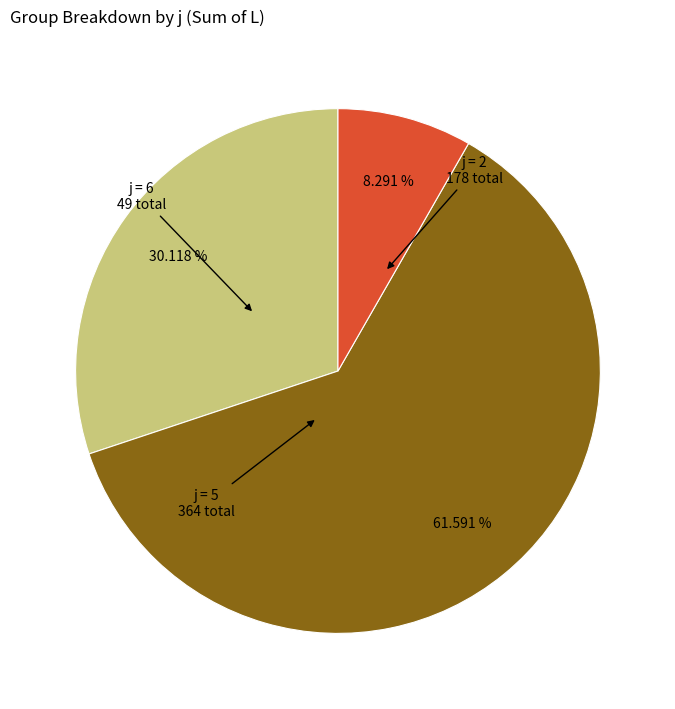

Combined, do j = 6 and j = 5 account for over 50%?

Yes